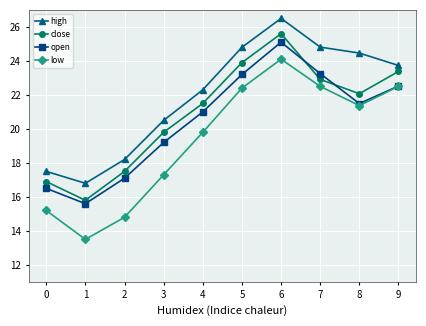

How many interior local valleys does the low series have?

2